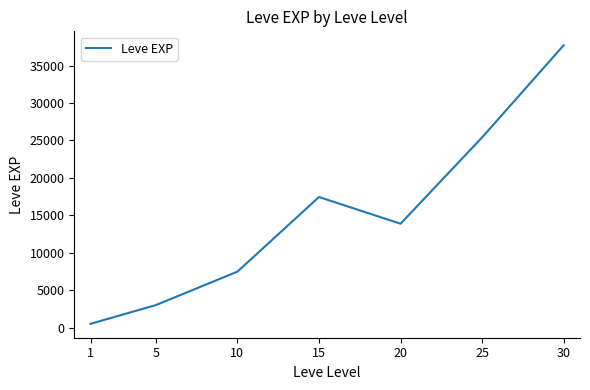

Reading right to left, list all the values displayed in this chart.

30=37715.0	25=25410.0	20=13876.7	15=17445.0	10=7475.0	5=3008.3	1=510.2